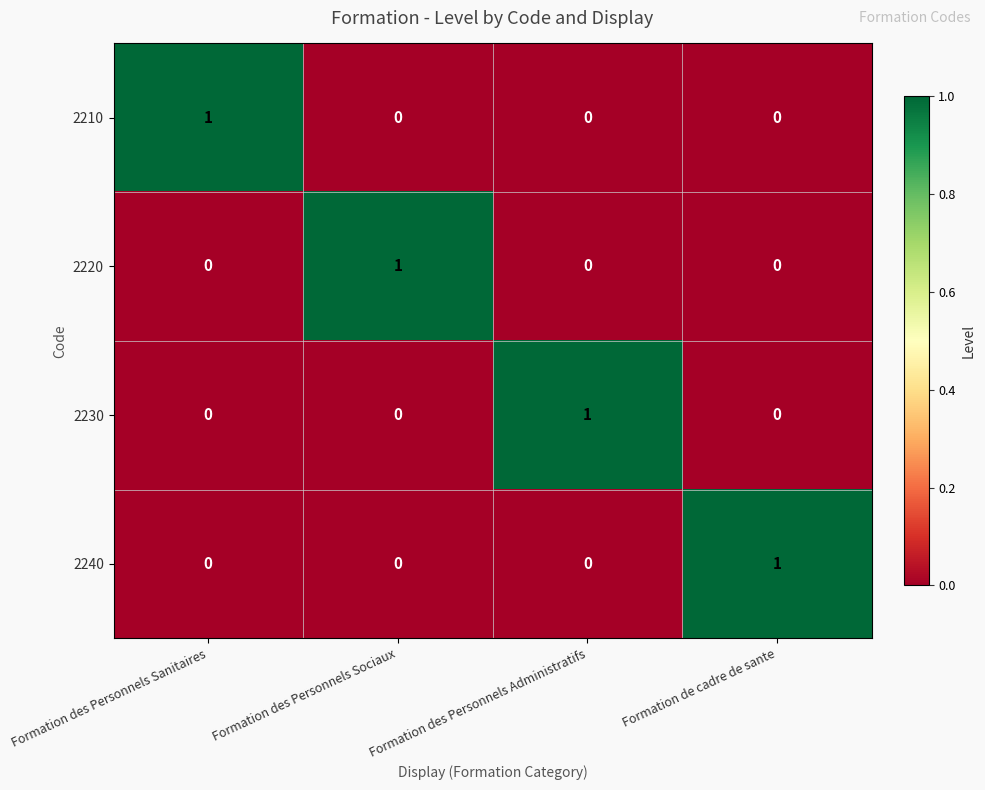

At how many categories does at least one series exceed 0?

4